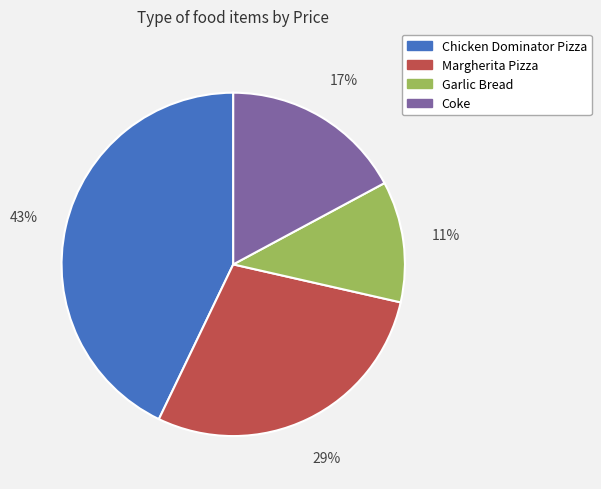

What is the largest slice in the pie chart?

Chicken Dominator Pizza